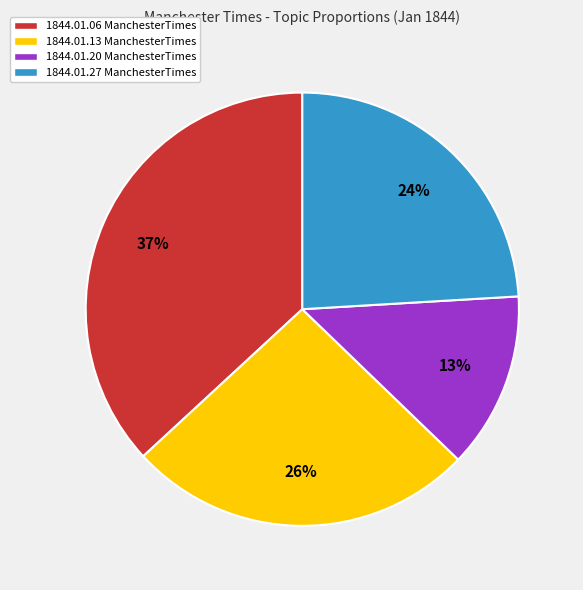

Rank the categories by value from lowest to highest.

1844.01.20 ManchesterTimes, 1844.01.27 ManchesterTimes, 1844.01.13 ManchesterTimes, 1844.01.06 ManchesterTimes